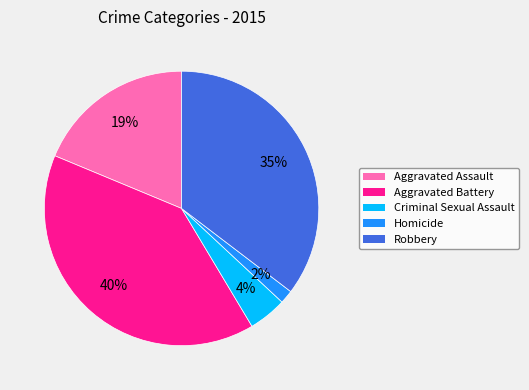

How many slices are in this pie chart?

5